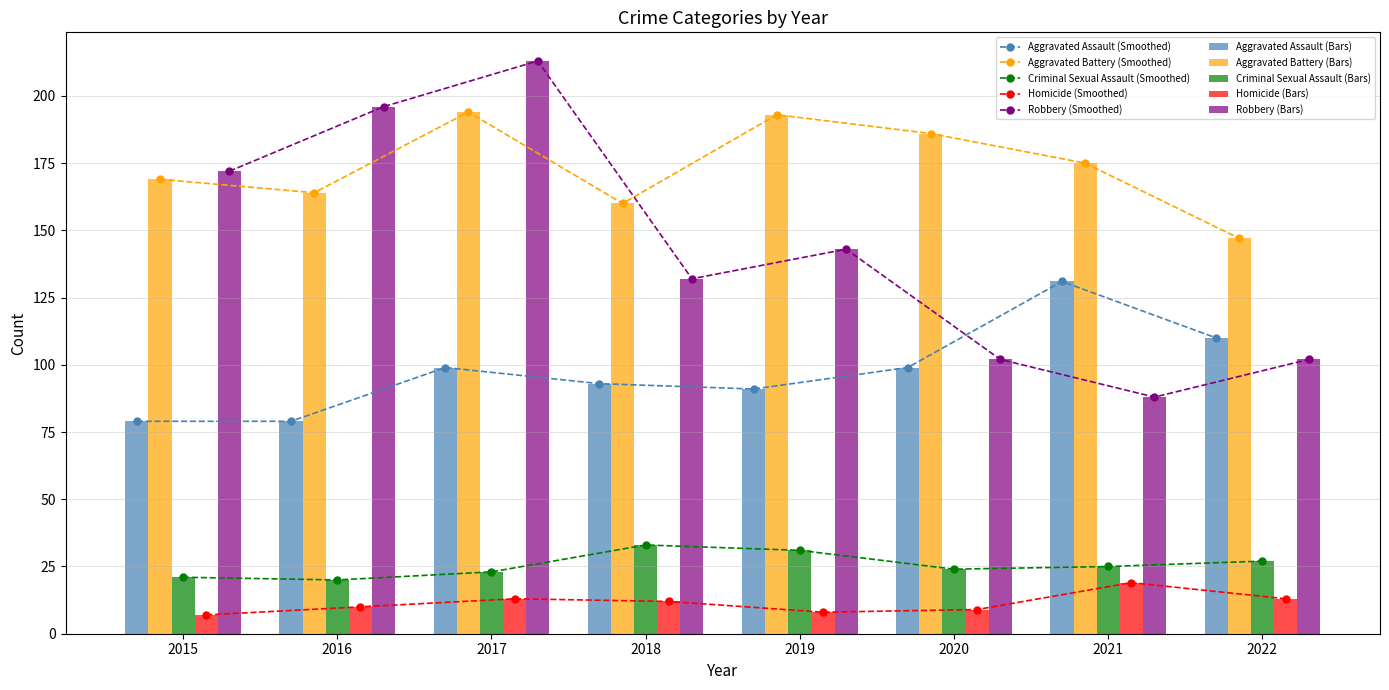

What is the value of the Criminal Sexual Assault bar at the 8th from the left?

27